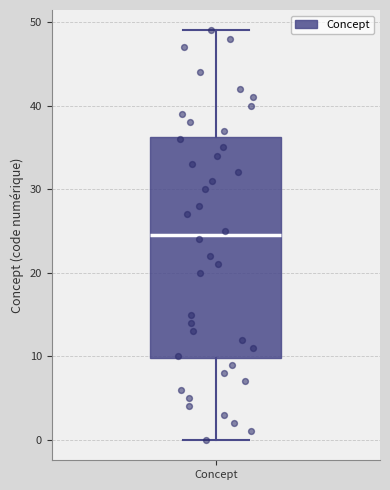

Transcribe this box plot: give where the median line is, the range the box spans, and where the two whiskers end, as read against the y-axis. The values are not printed on the chart, so give them approximately, as read against the axis.

median 25, box 10 to 36, whiskers 0 to 49